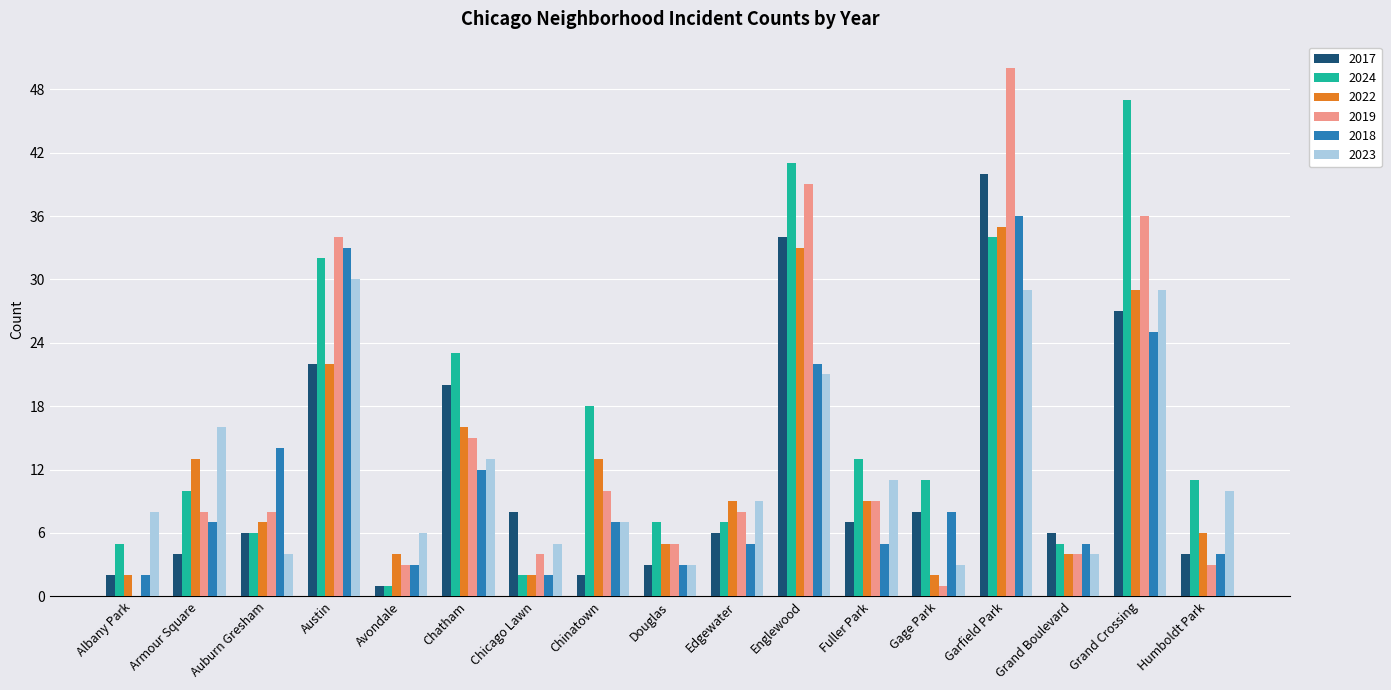

How many groups of bars are there?

17